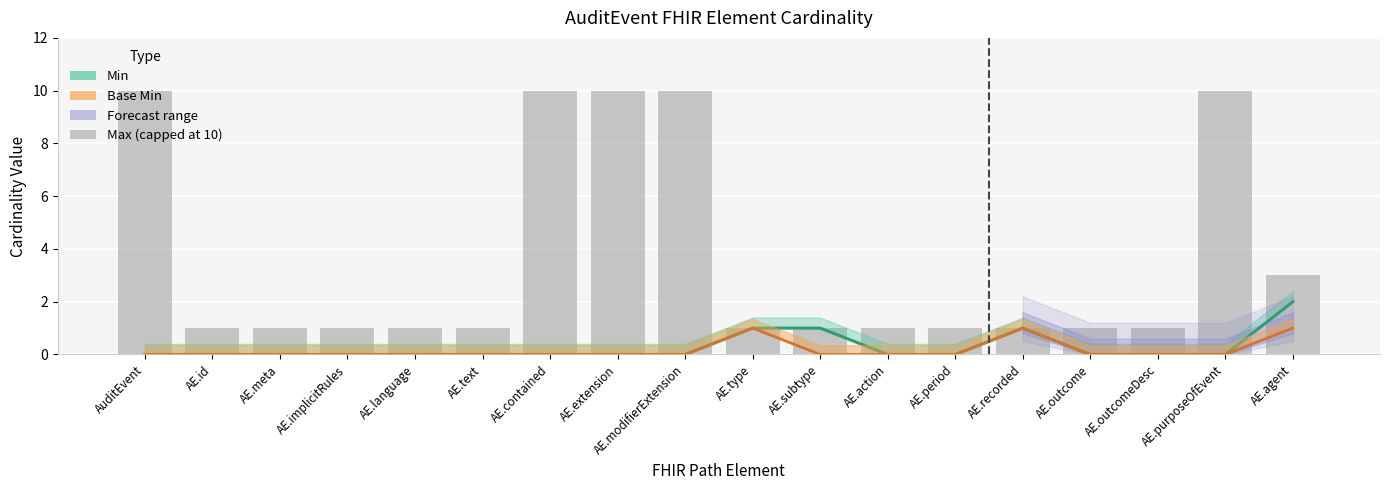

What is the value of the 9th bar from the left?

10